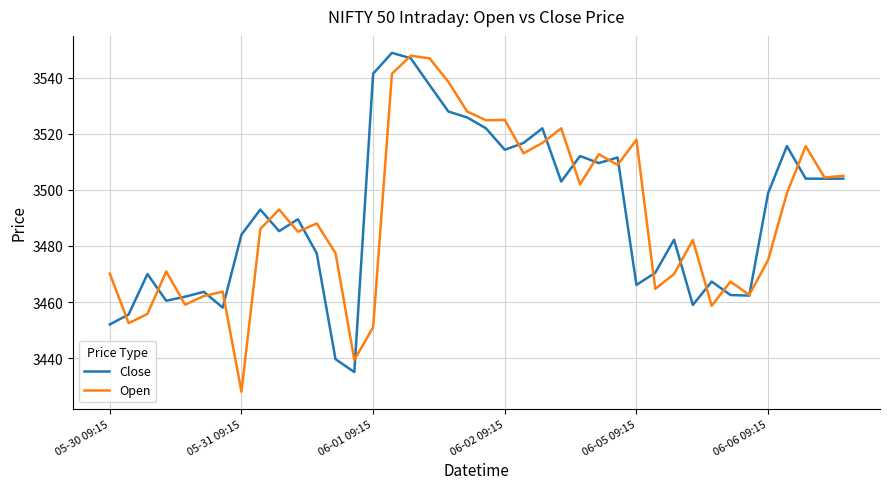

What is the smallest value displayed?

3428.0